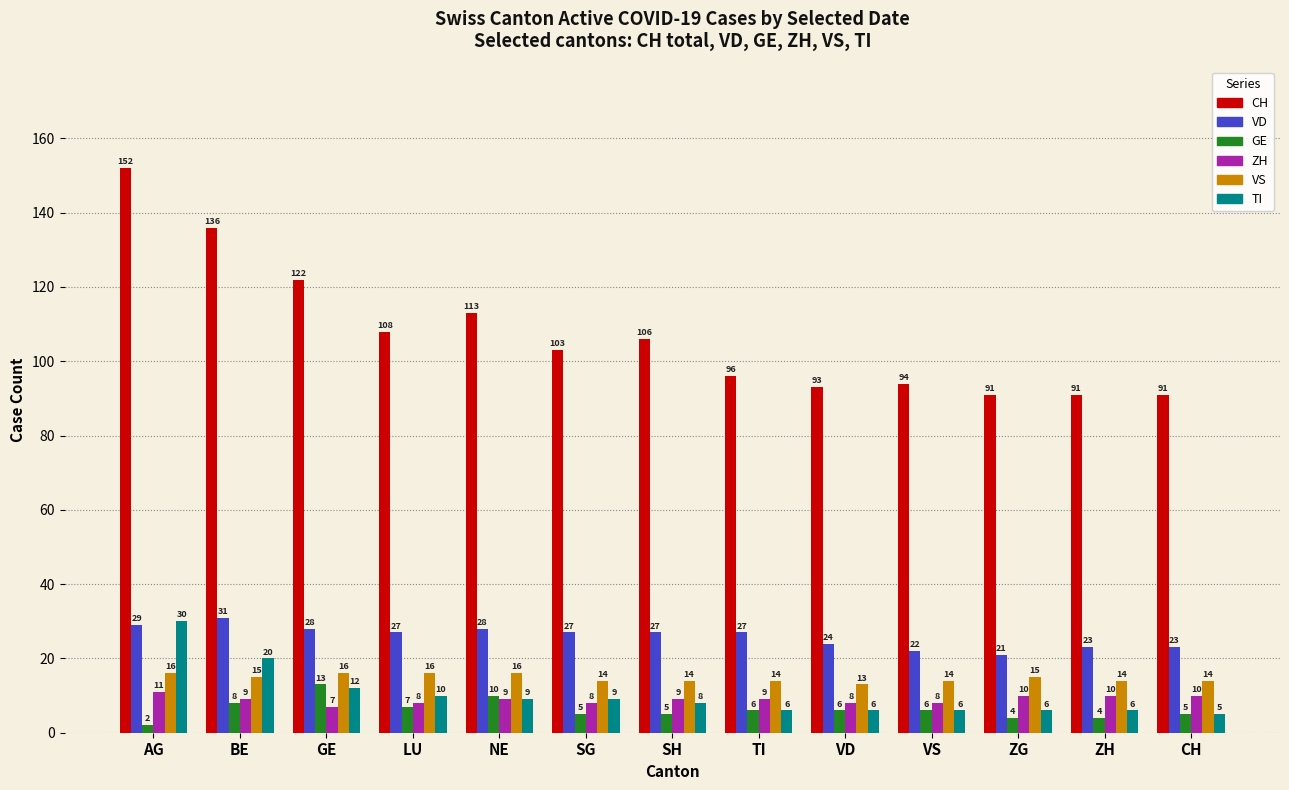

Reading left to right, extract all data points from this chart.

CH: 152	136	122	108	113	103	106	96	93	94	91	91	91
VD: 29	31	28	27	28	27	27	27	24	22	21	23	23
GE: 2	8	13	7	10	5	5	6	6	6	4	4	5
ZH: 11	9	7	8	9	8	9	9	8	8	10	10	10
VS: 16	15	16	16	16	14	14	14	13	14	15	14	14
TI: 30	20	12	10	9	9	8	6	6	6	6	6	5